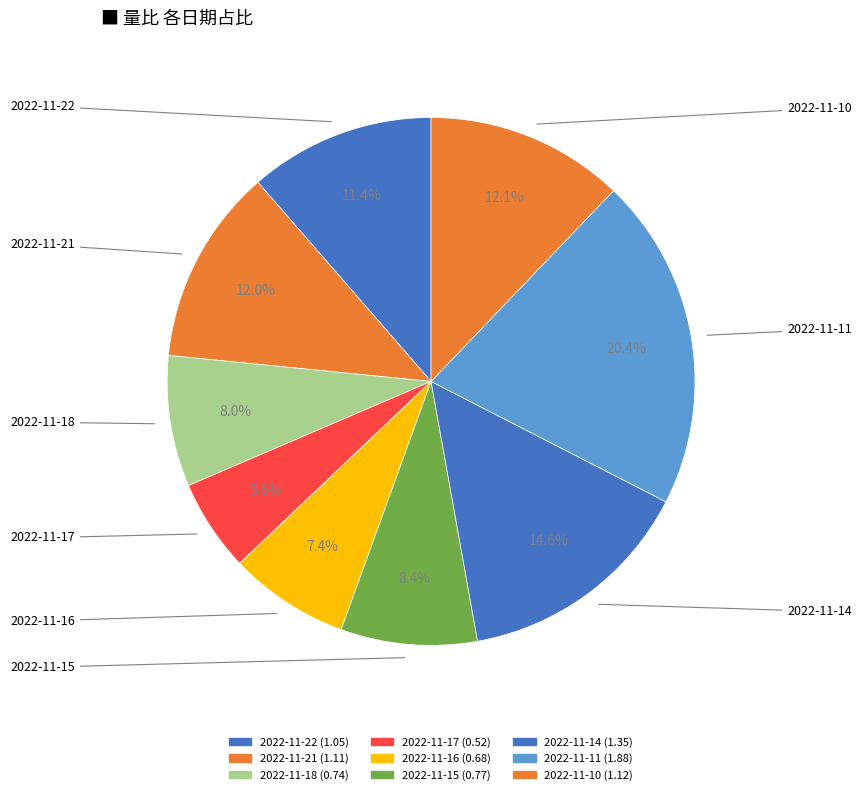

Count the number of slices in the pie.

9